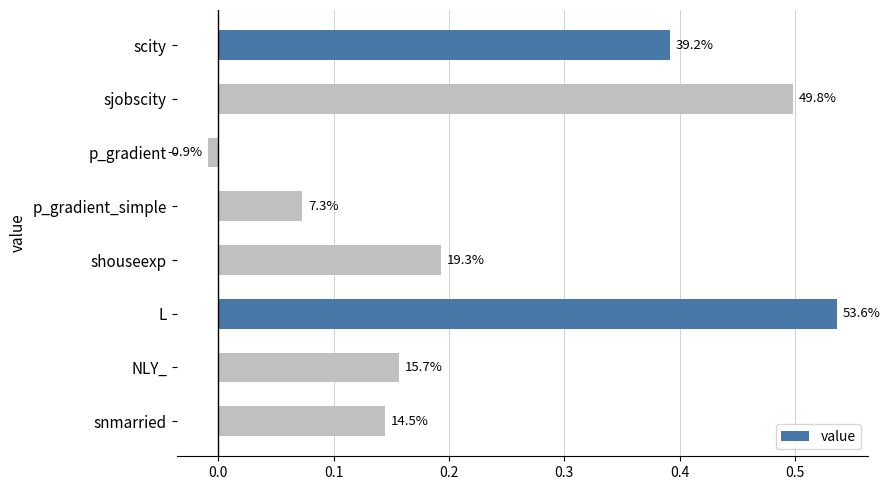

How many bars are there in total?

8